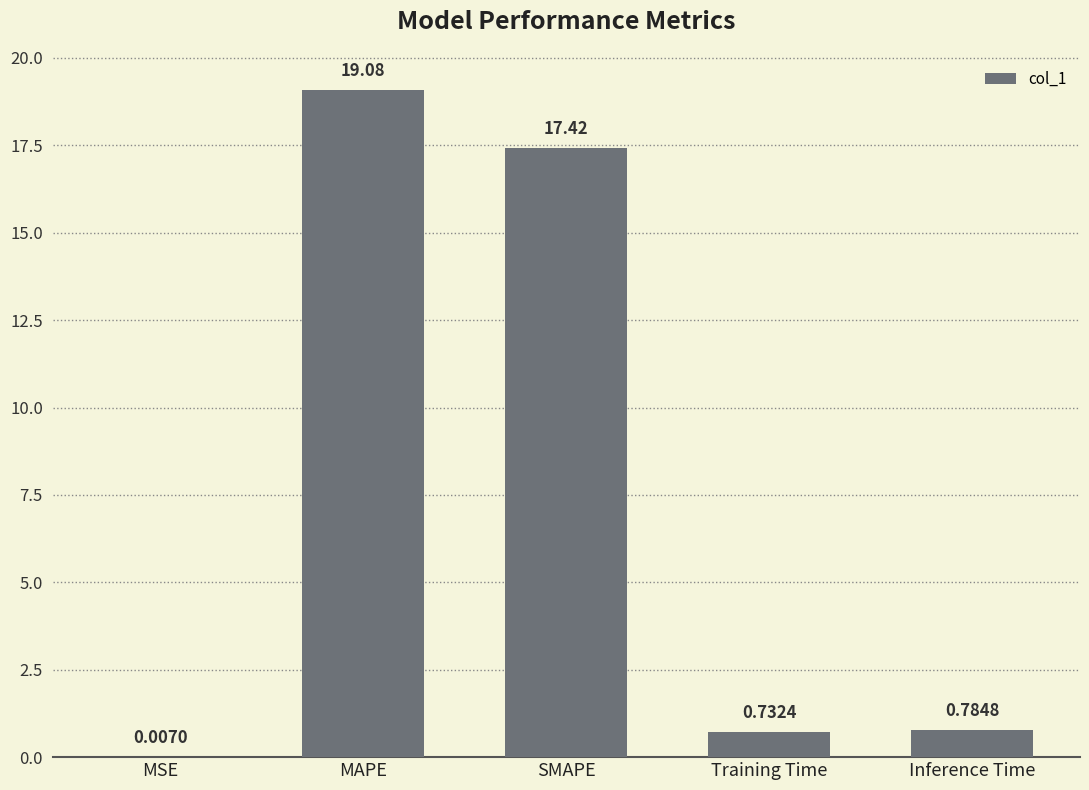

Which category has the highest value across all series?

MAPE